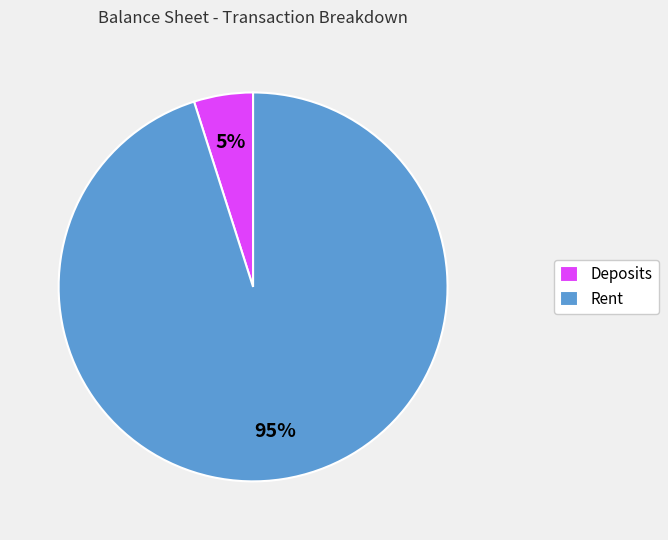

Is the sum of Deposits and Rent greater than half?

Yes